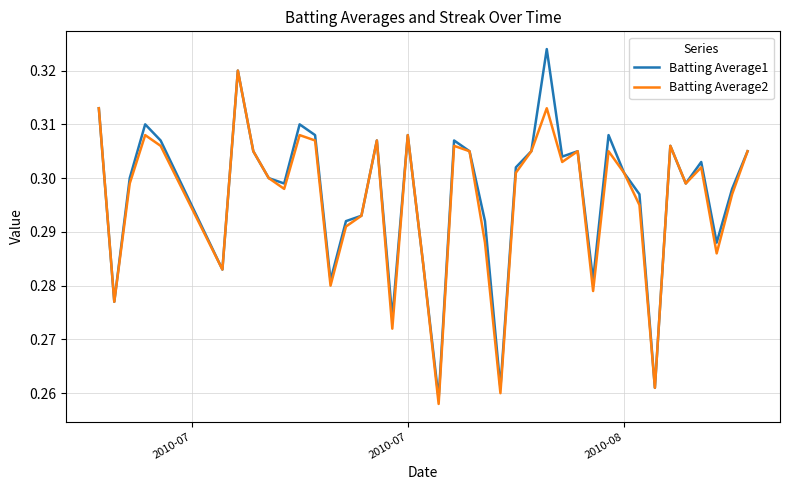

Rank the series by their maximum value, from lowest to highest.

Batting Average2, Batting Average1